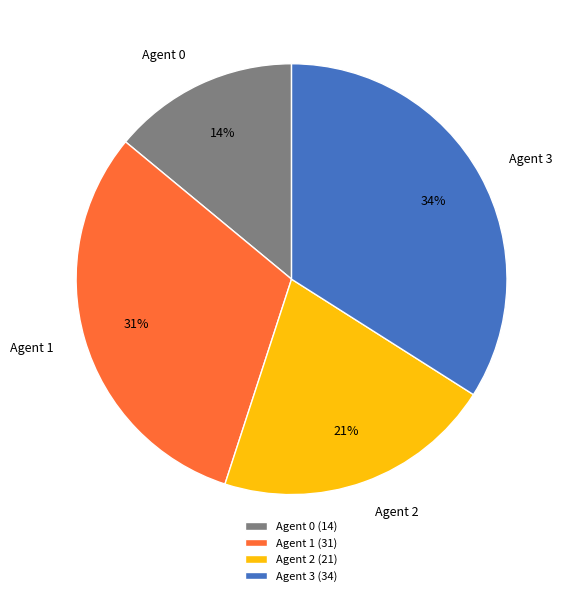

What percentage is the Agent 1 slice, to the nearest percent?

31%